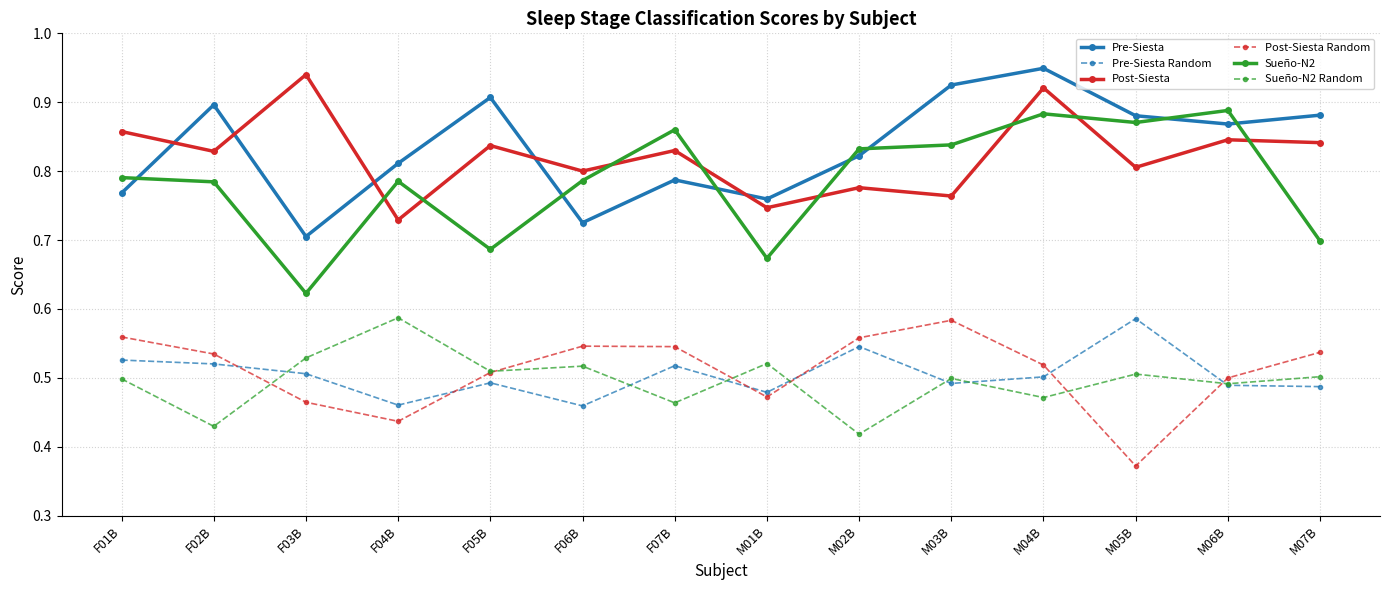

What is the label of the 11th point from the right?

F04B